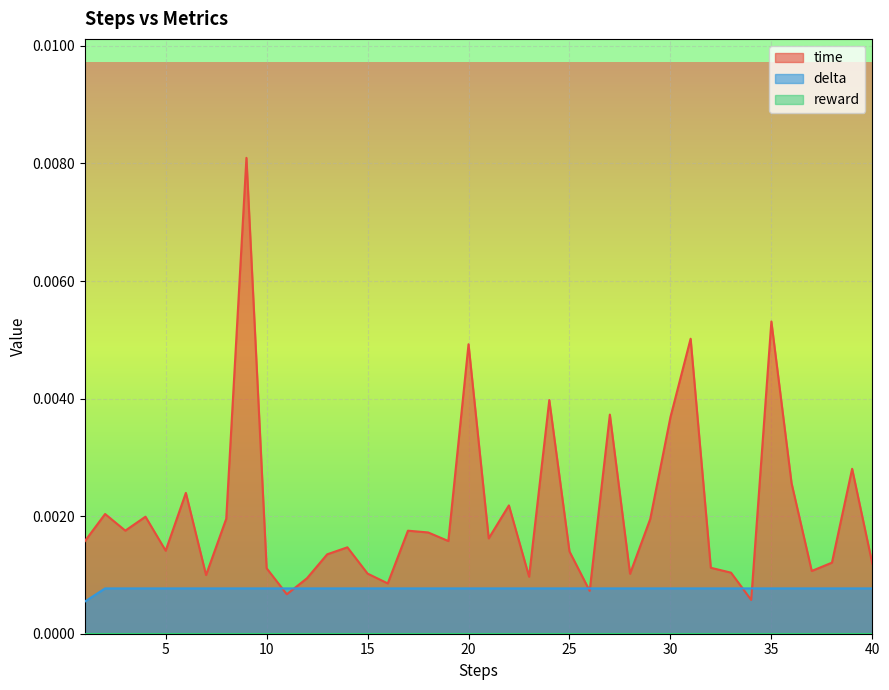

Which series has the widest spread of values?

time